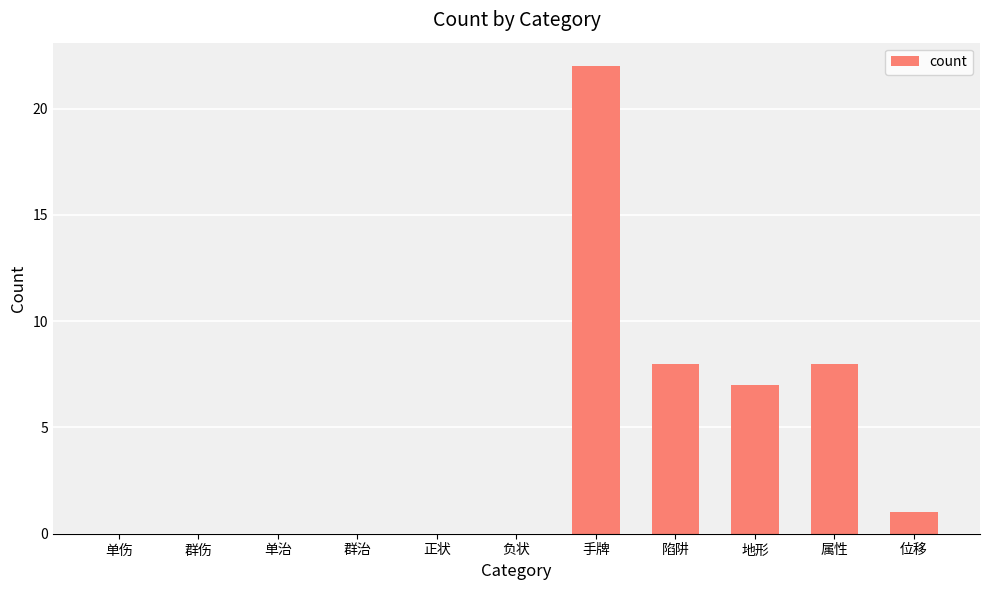

What is the sum of the values at 位移 and 单治?

1